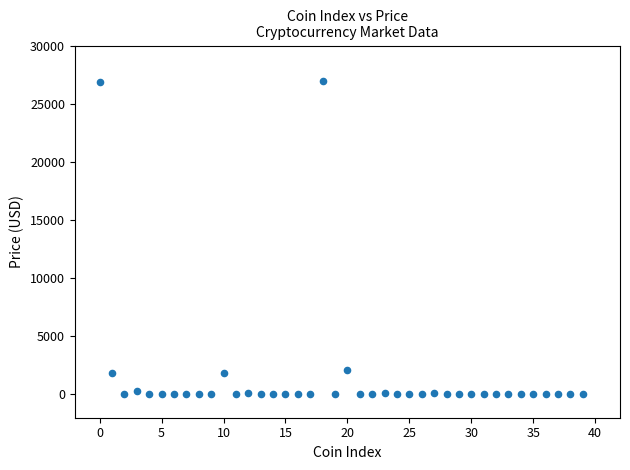

What is the range of Y values (max minus min)?

26944.3